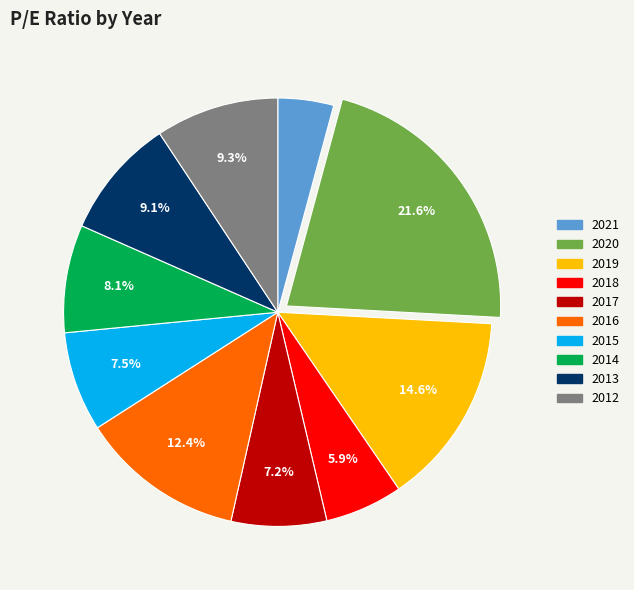

To the nearest percent, what is the combined percentage of 2018 and 2013?

15%